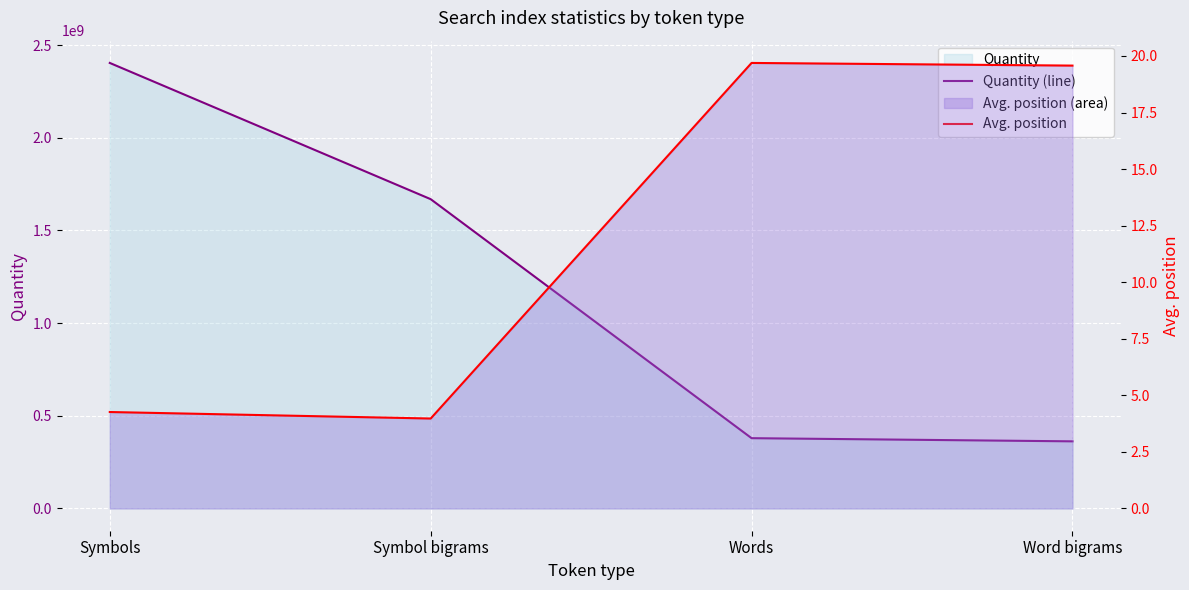

How many data points does each series have?

4